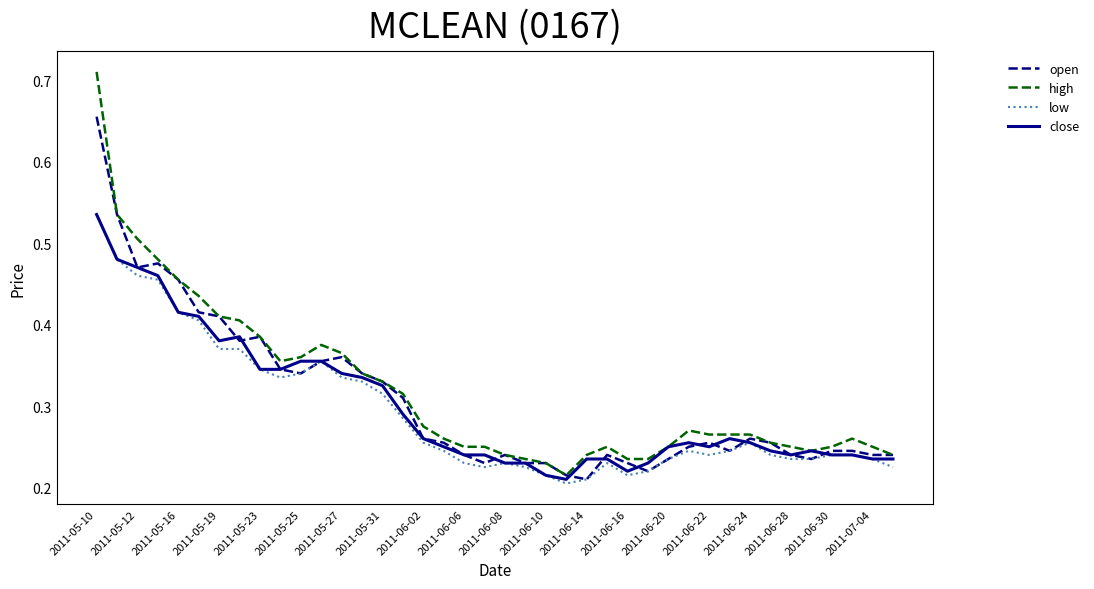

Which series has the largest range (max minus min)?

high